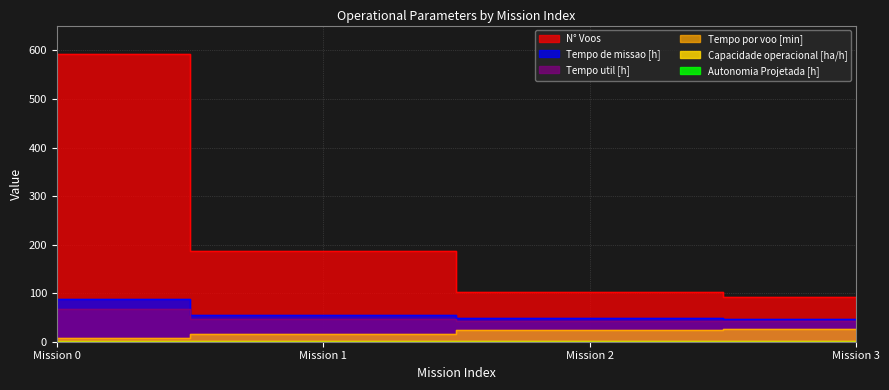

What is the total value across all series at Mission 2?

219.9